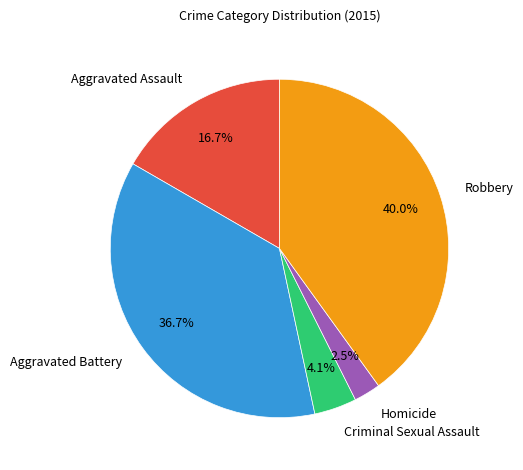

Which has a higher value, Aggravated Assault or Homicide?

Aggravated Assault